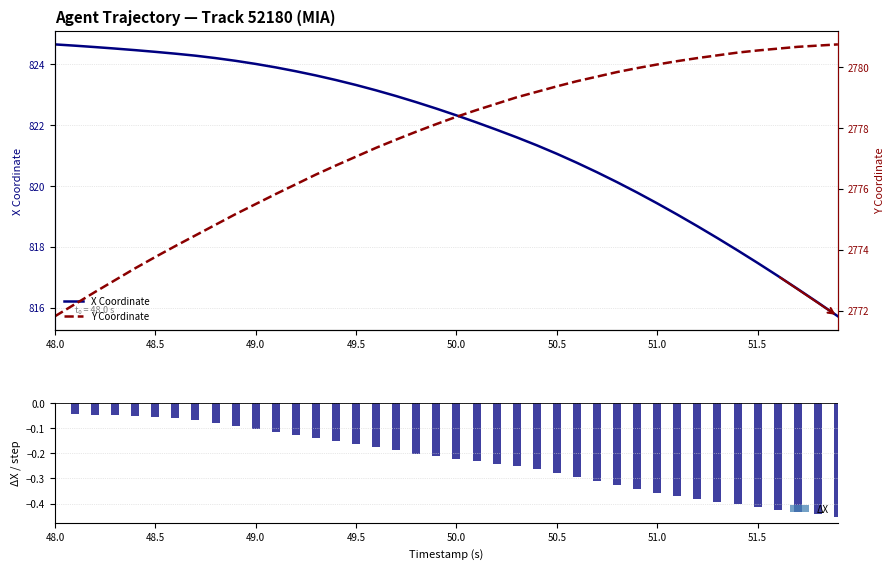

The X Coordinate series shows 1232.8 at 51.5. True or false?

False